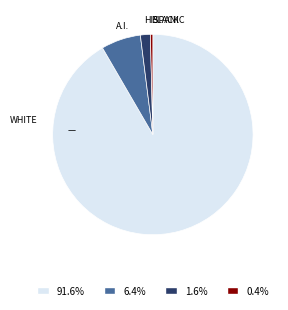

Count the number of slices in the pie.

4